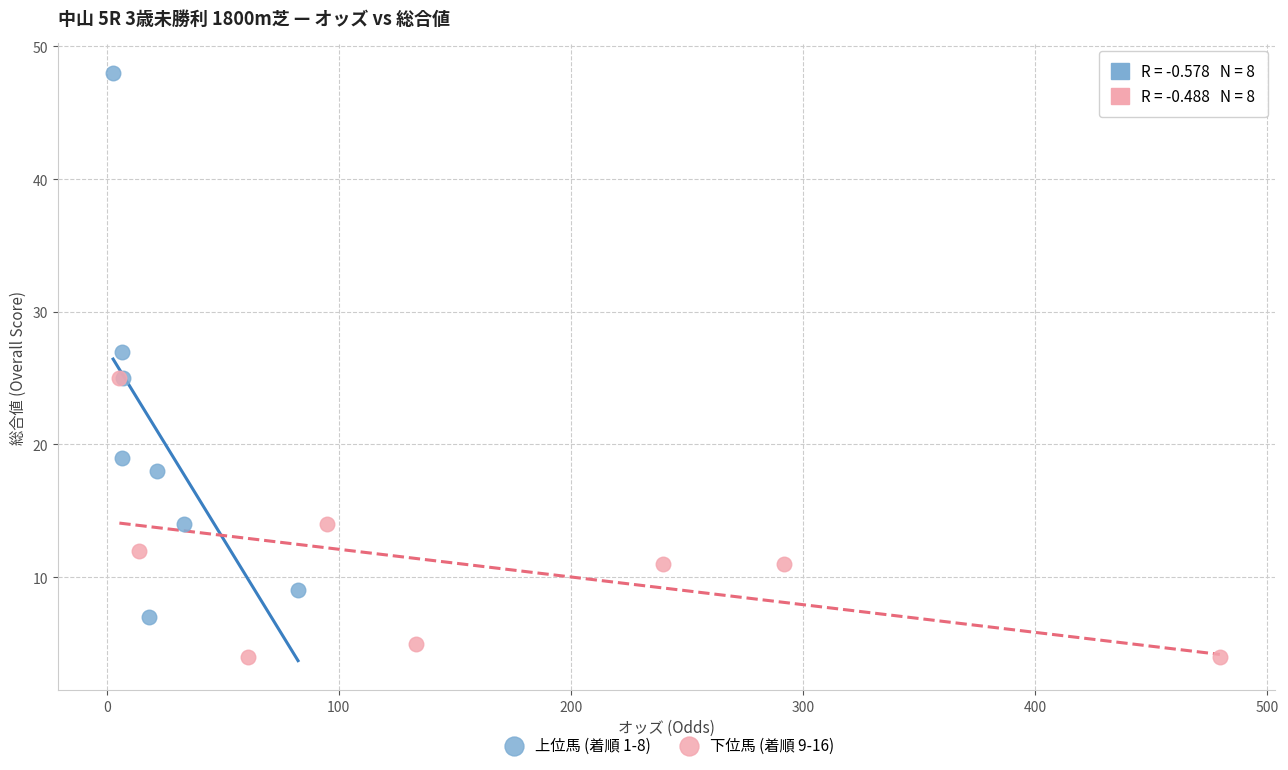

What are all the series names shown in the legend?

上位馬 (着順 1-8), 下位馬 (着順 9-16)